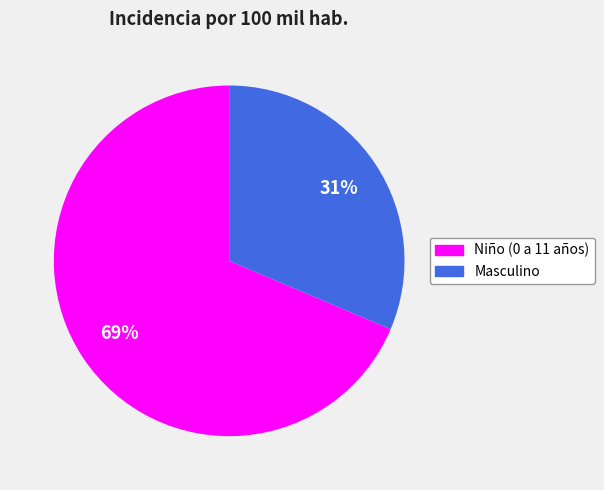

True or false: Niño (0 a 11 años) accounts for 69% of the total.

True